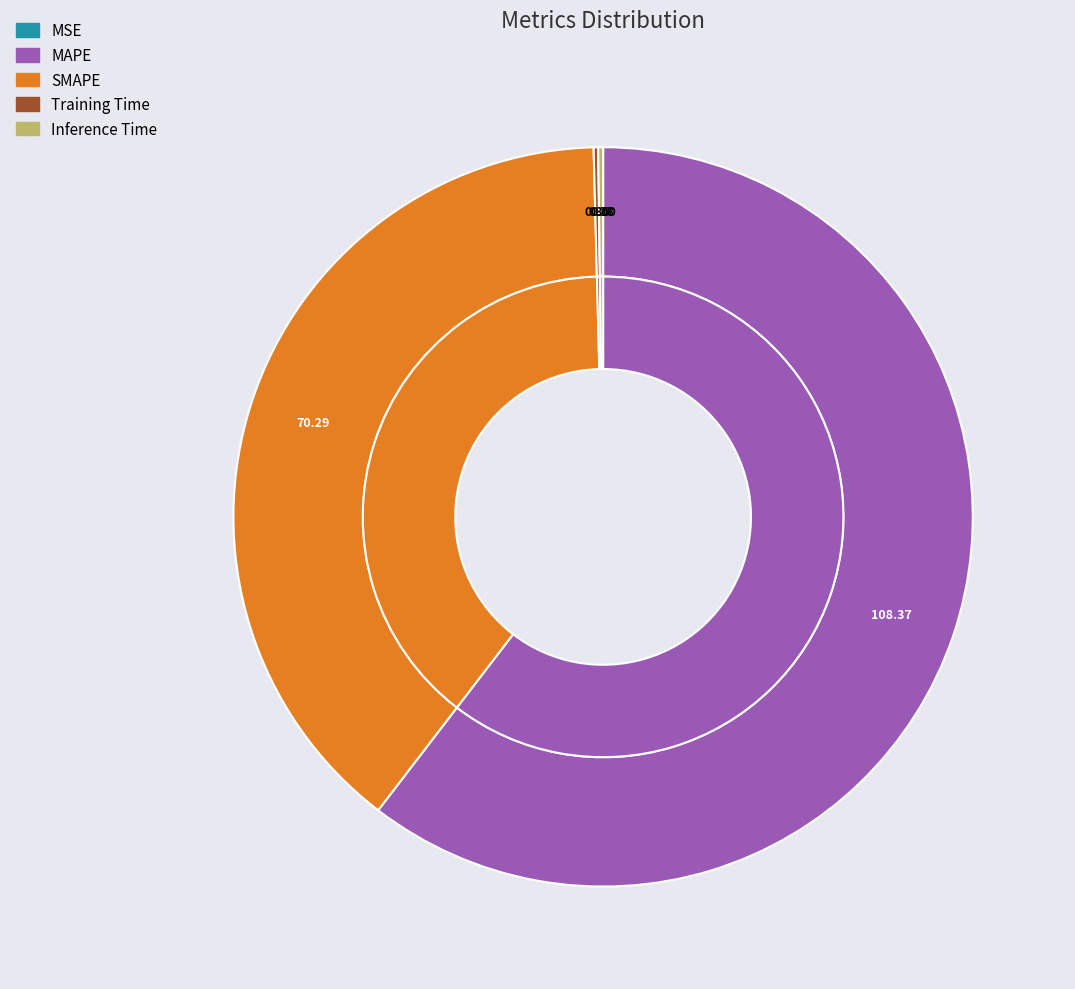

What percentage do MSE and Inference Time together represent?

0.2%